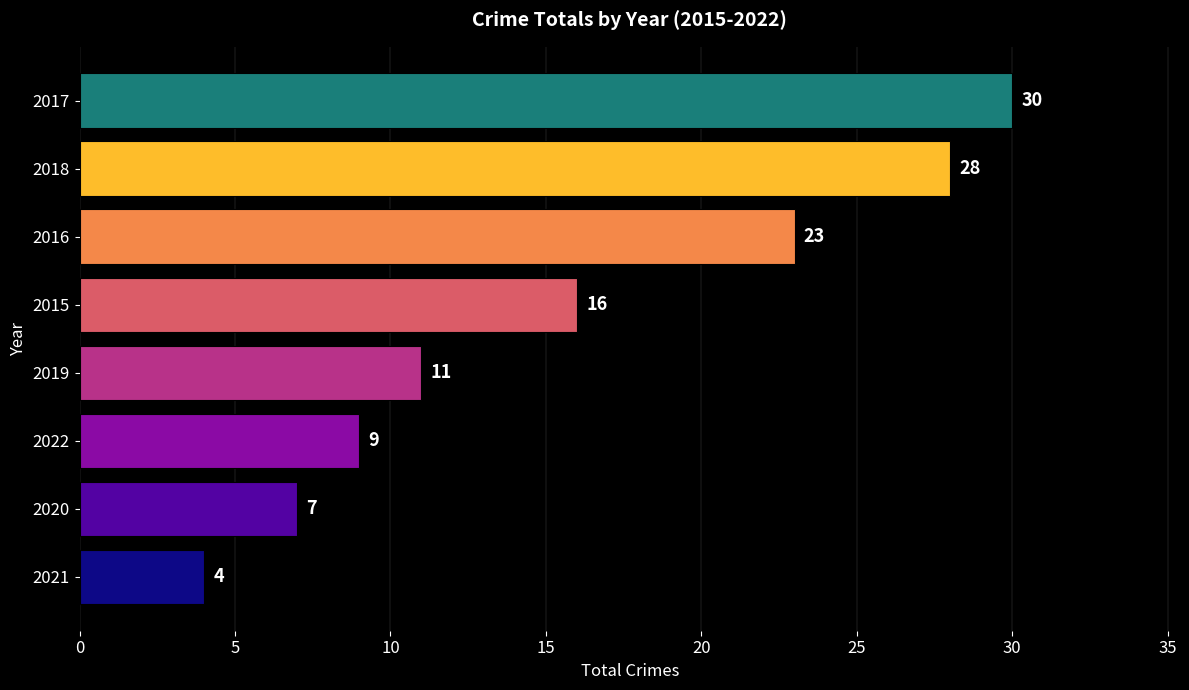

Which has a higher value, 2017 or 2016?

2017